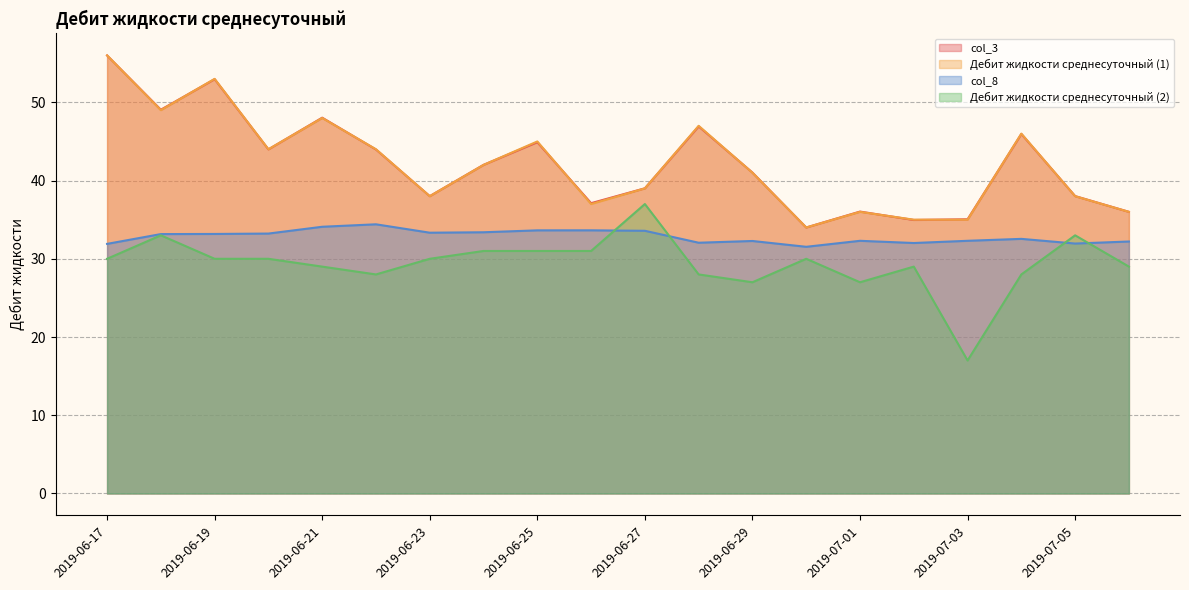

True or false: Дебит жидкости среднесуточный (1) and Дебит жидкости среднесуточный (2) intersect in this chart.

False